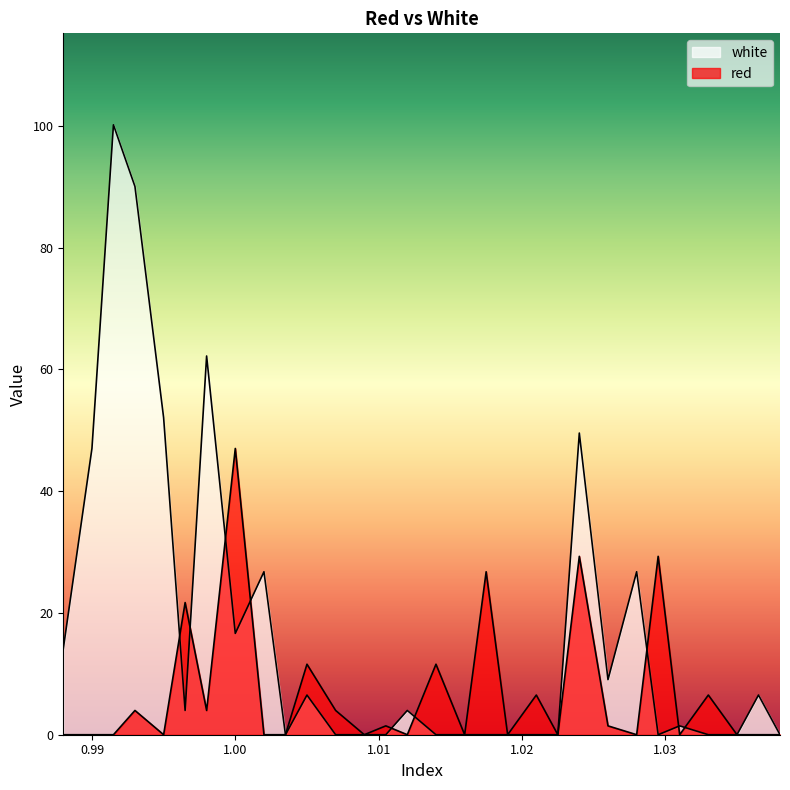

At 1.0, list the series in order from largest to smallest.

red, white